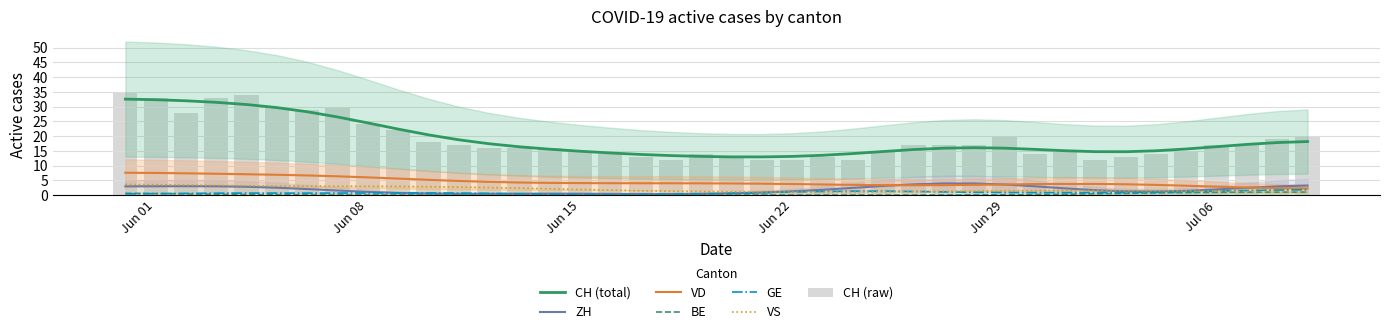

Does the chart contain stacked bars?

No